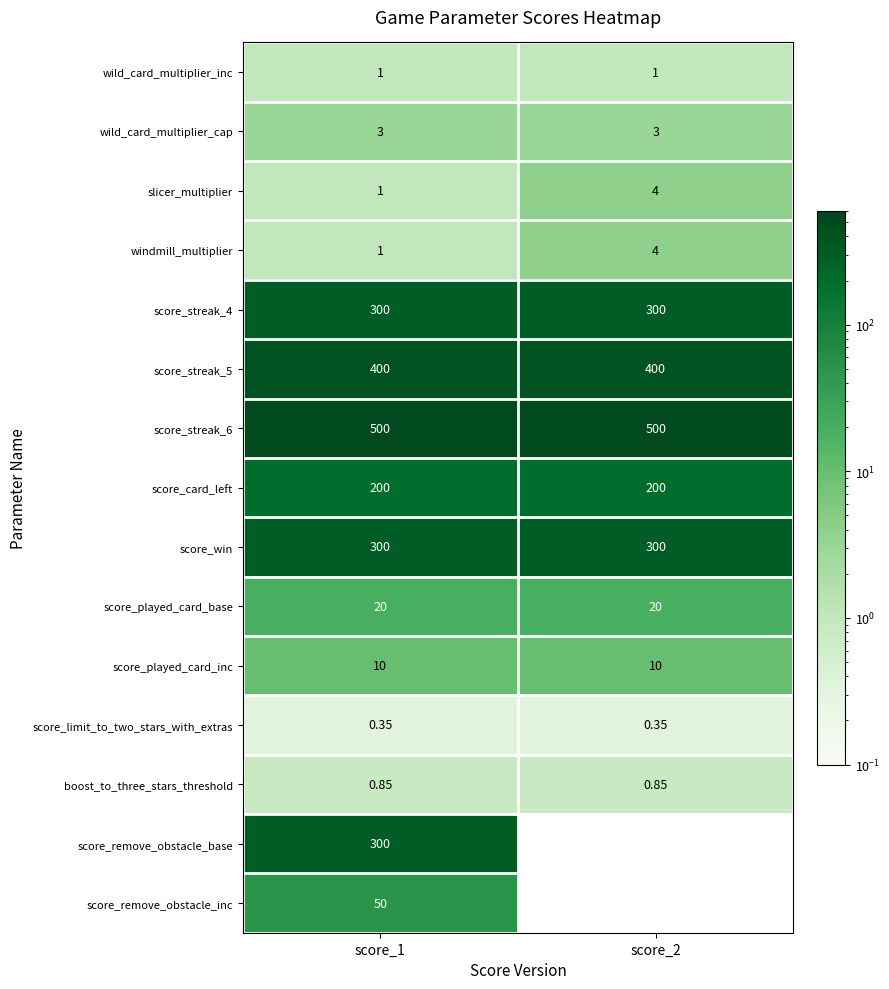

Is it true that score_streak_5 equals 400.0 at score_2?

True